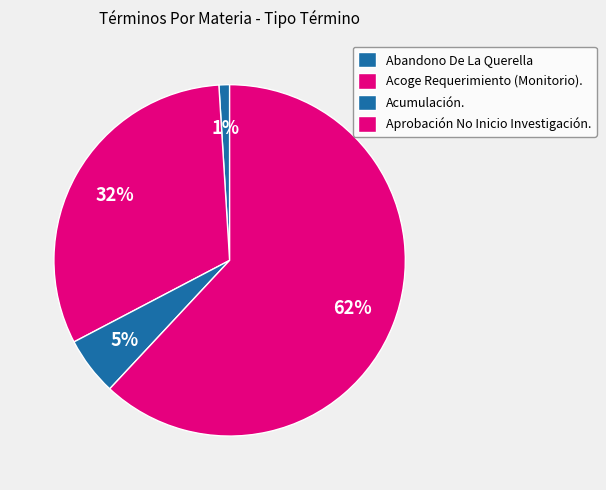

Count the number of slices in the pie.

4